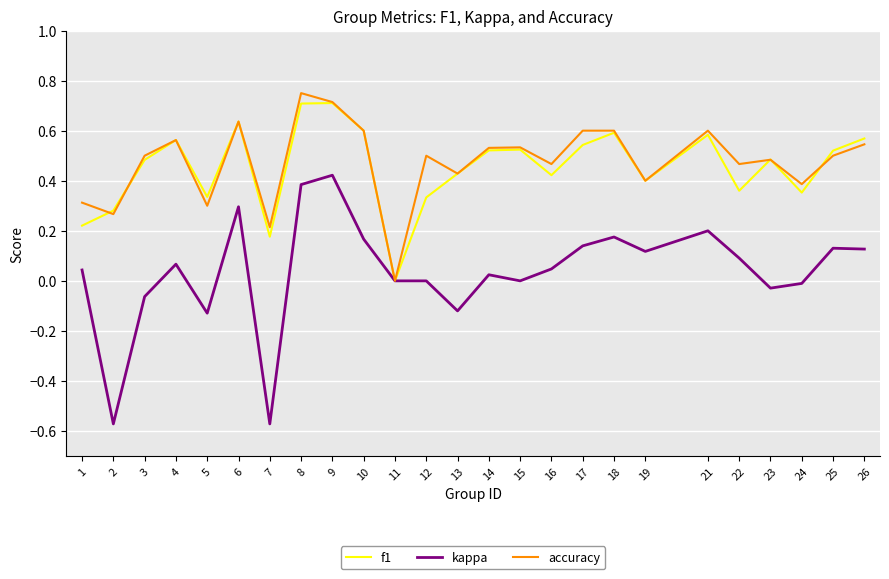

The kappa series shows 0.5 at 15. True or false?

False